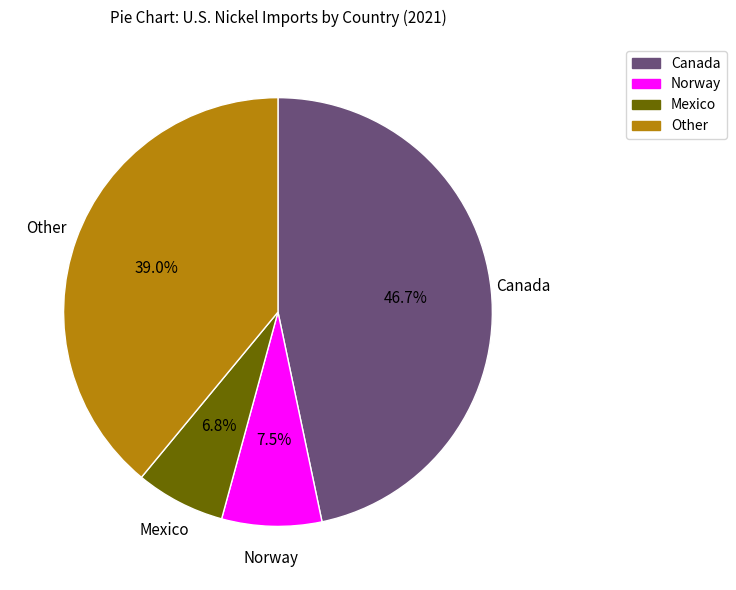

Which has a higher value, Canada or Other?

Canada